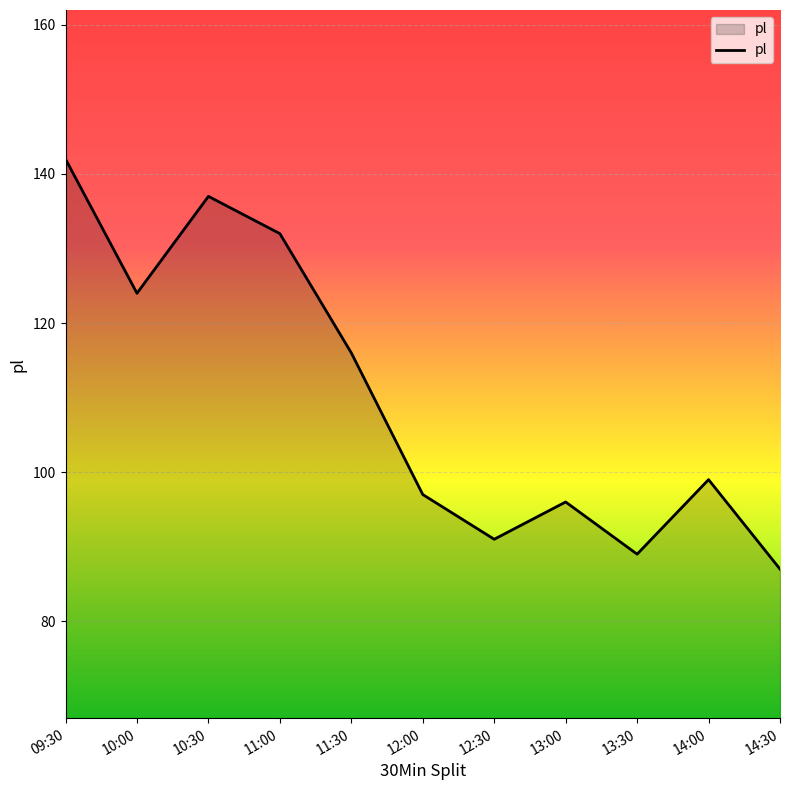

Reading left to right, extract all data points from this chart.

142	124	137	132	116	97	91	96	89	99	87